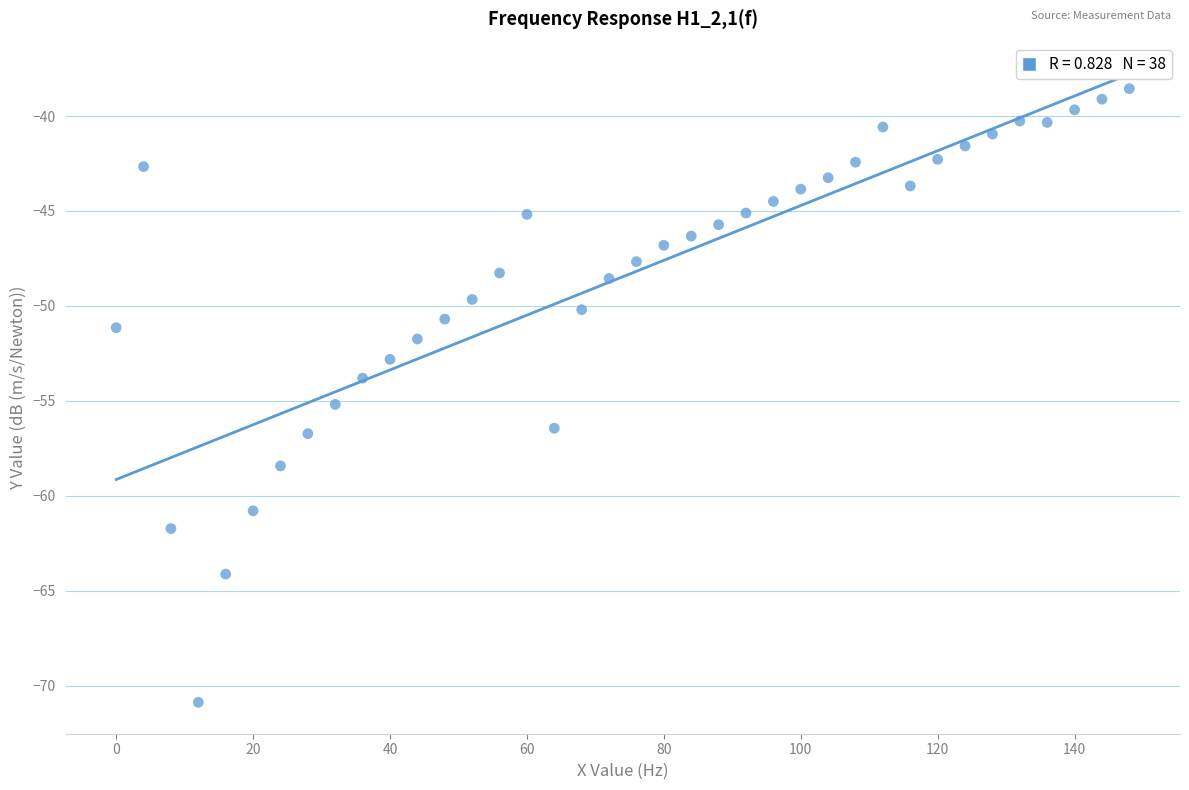

What is the range of X values (max minus min)?

148.0